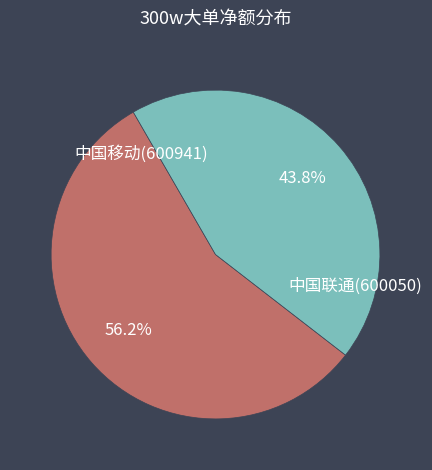

What percentage is NOT represented by 中国联通(600050)?

56.2%